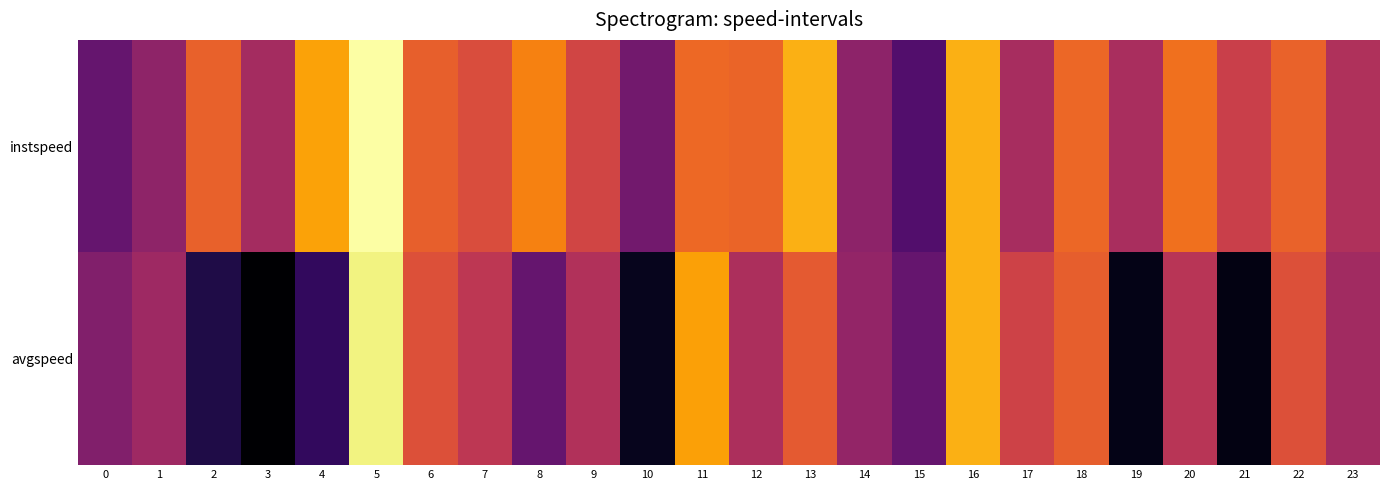

What is the total value across all series at 19?

21.4